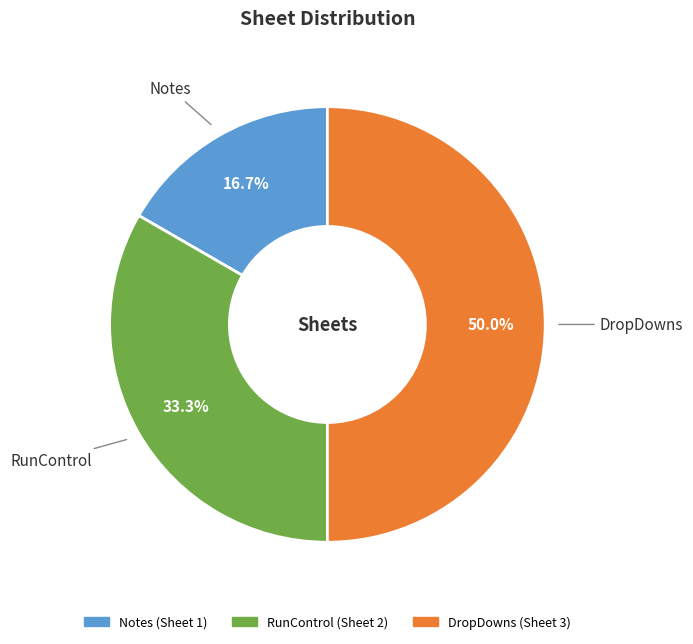

Does RunControl account for over 50% of the chart?

No